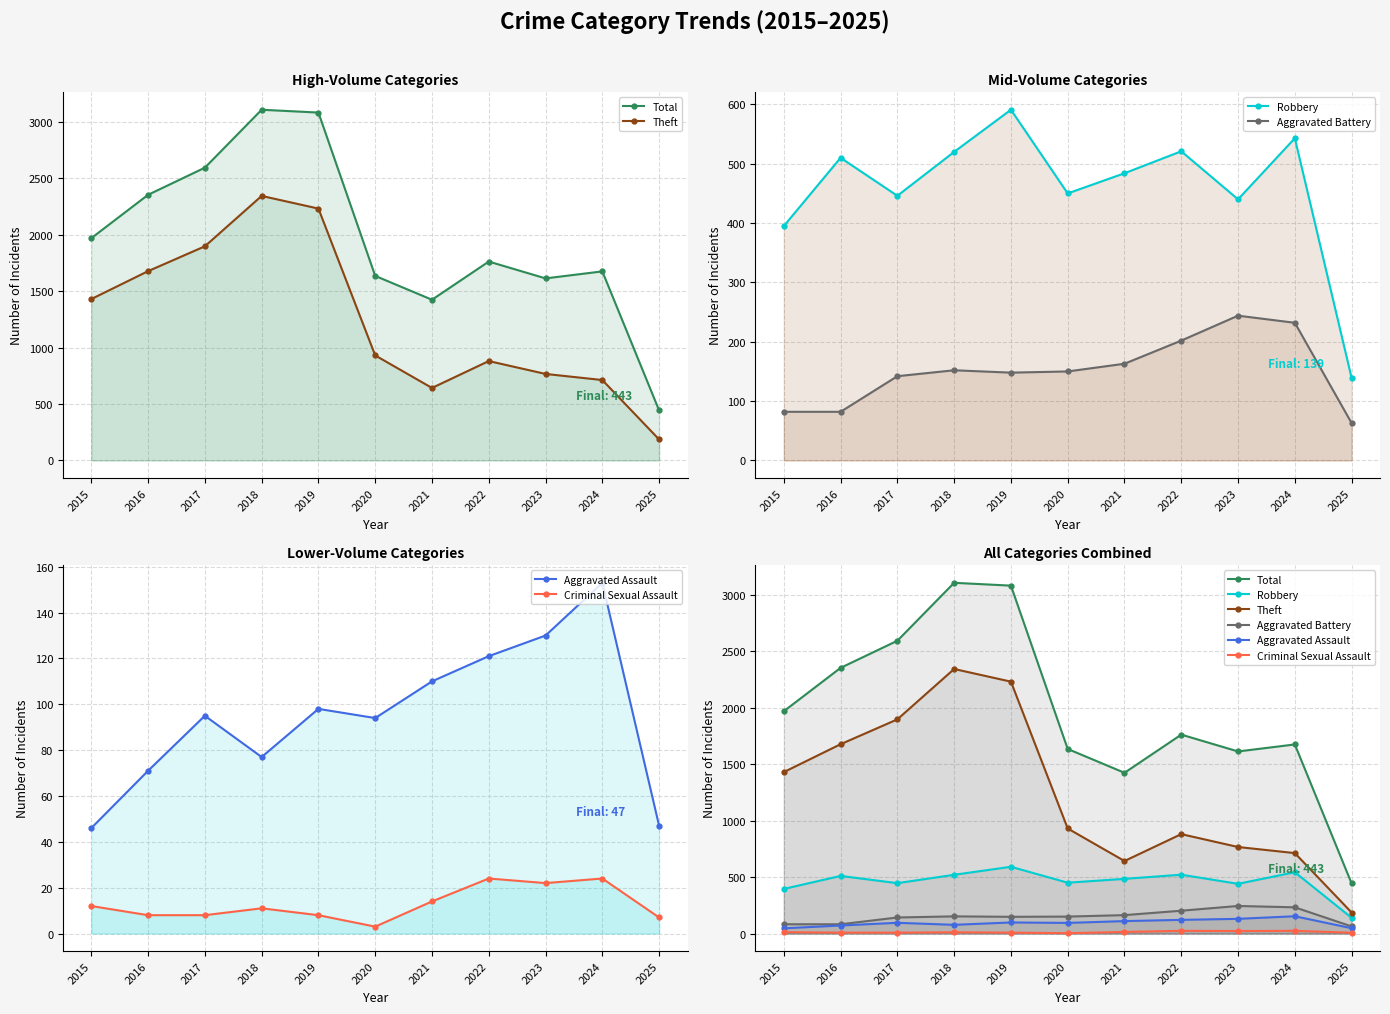

The Robbery series shows 845 at 2018. True or false?

False